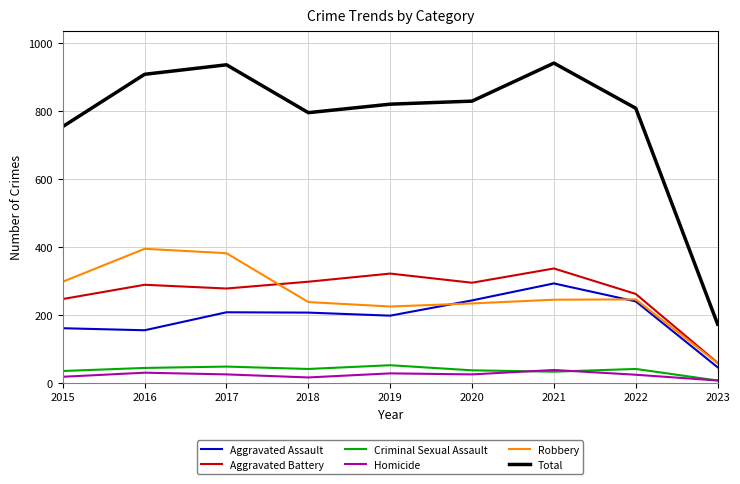

Between which two adjacent categories do Aggravated Battery and Robbery first intersect?

2017 and 2018